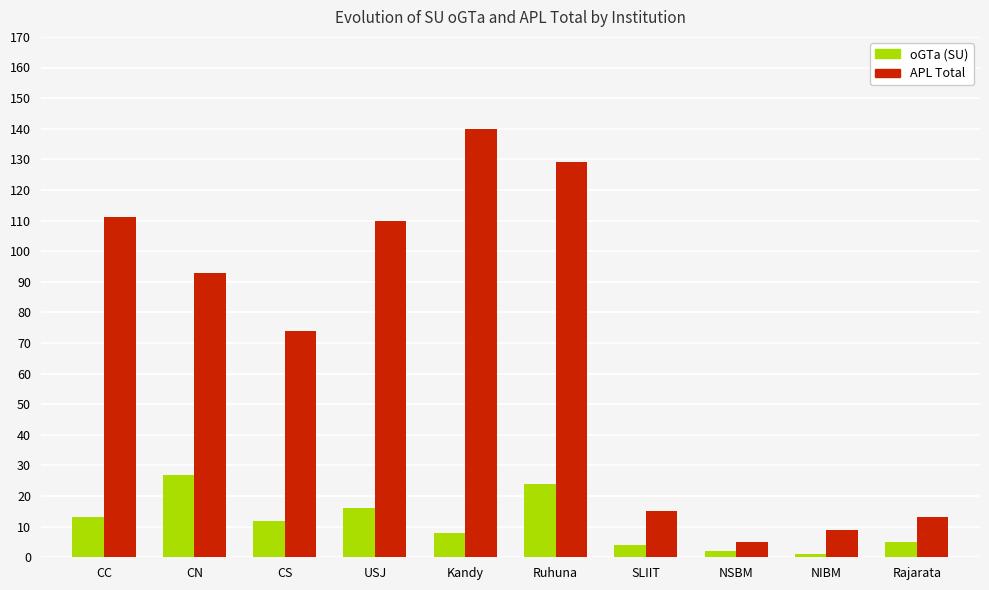

Which series has the largest total across all categories?

APL Total